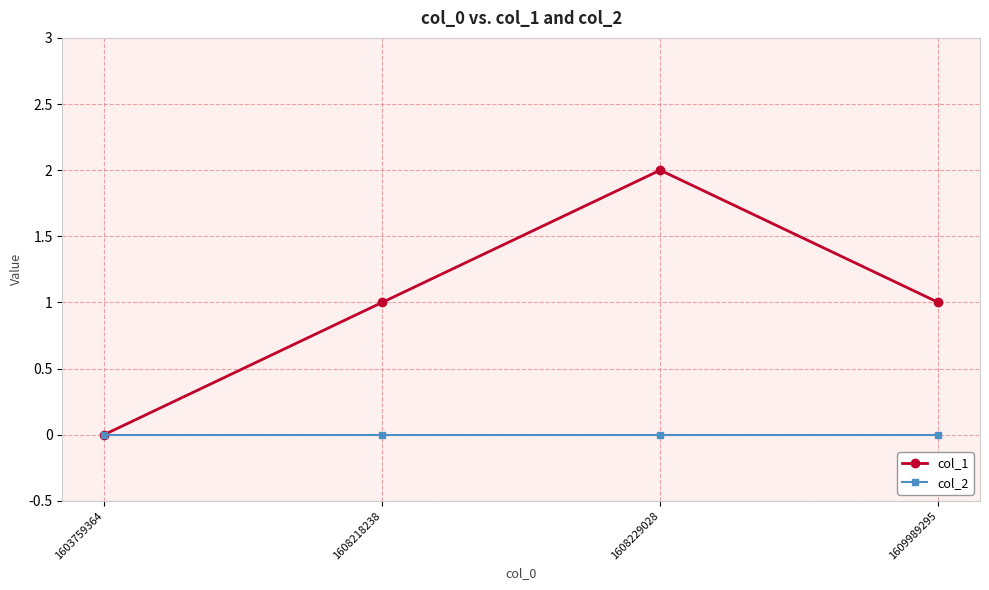

Reading right to left, what are all the values shown in this chart?

col_1: 1	2	1	0
col_2: 0	0	0	0